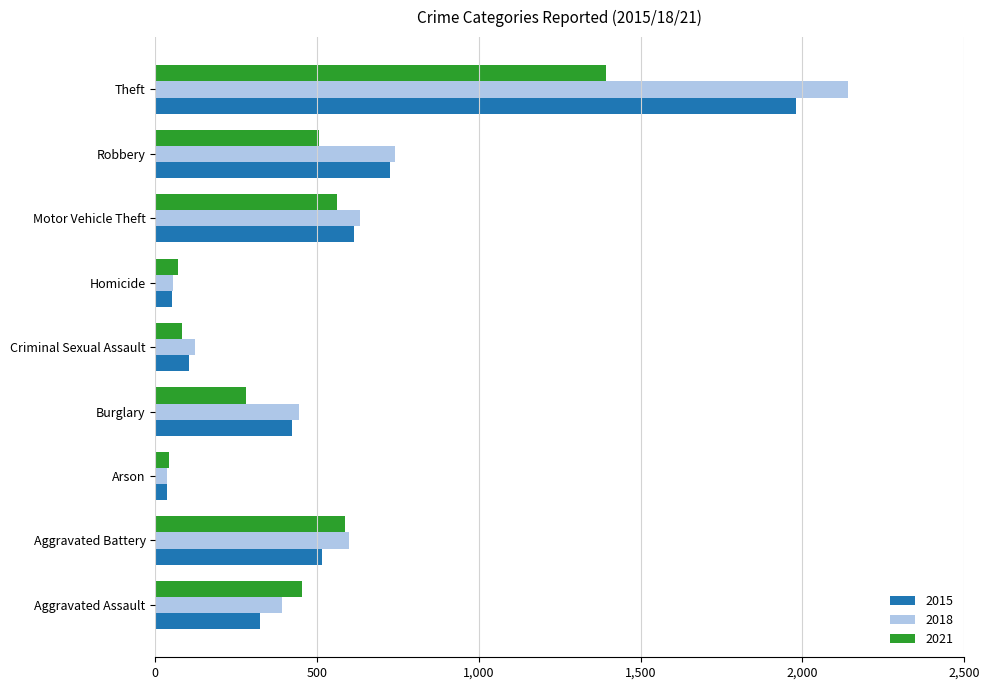

Which series has the largest total across all categories?

2018